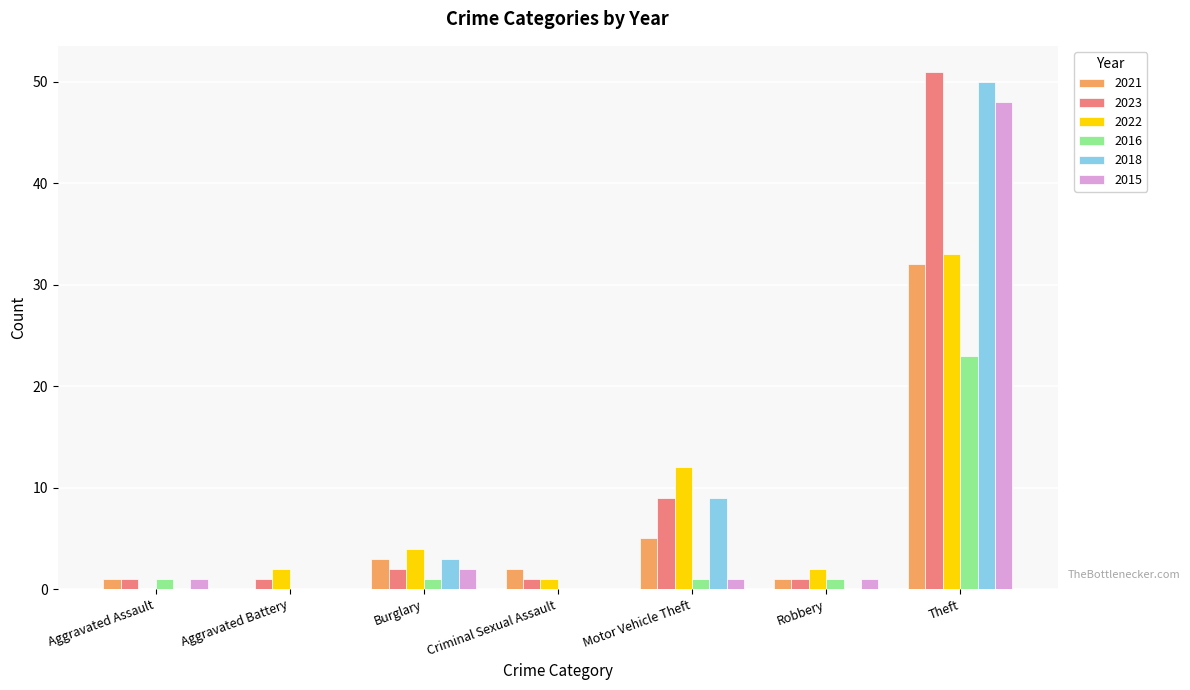

The 2018 series shows 50 at Theft. True or false?

True